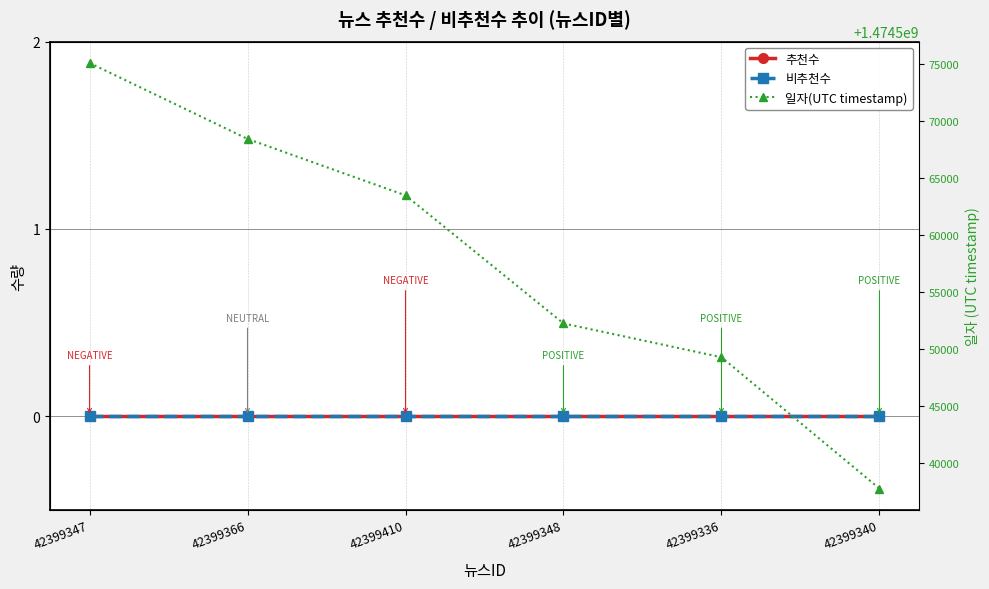

Reading left to right, extract all data points from this chart.

추천수: 0	0	0	0	0	0
비추천수: 0	0	0	0	0	0
일자(UTC timestamp): 1474575059	1474568401	1474563459	1474552239	1474549277	1474537771